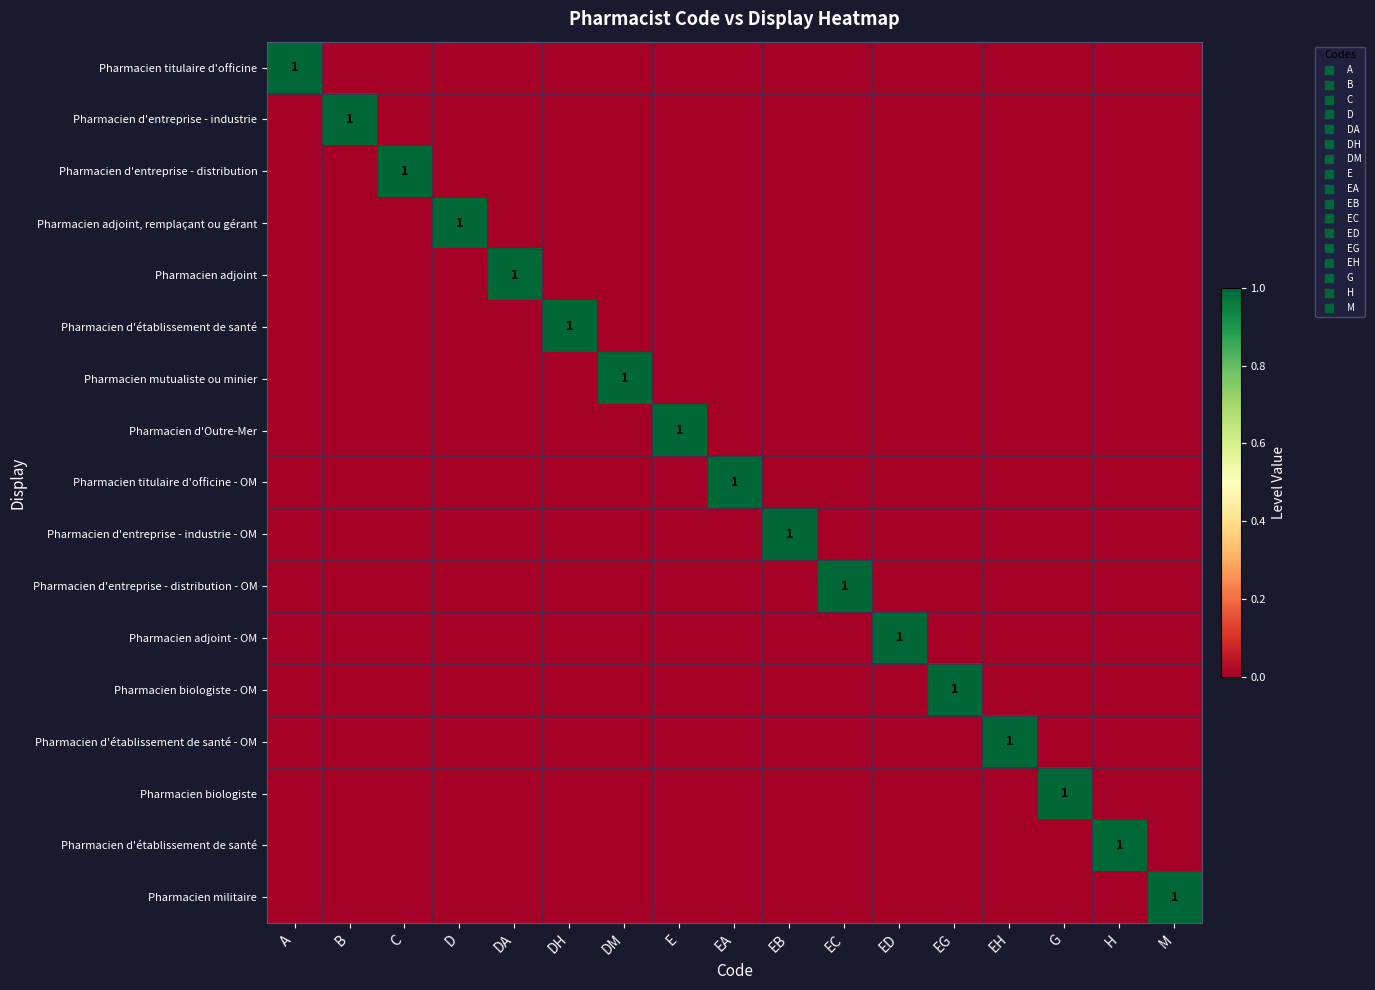

Which has a higher value, EA or EB?

EA